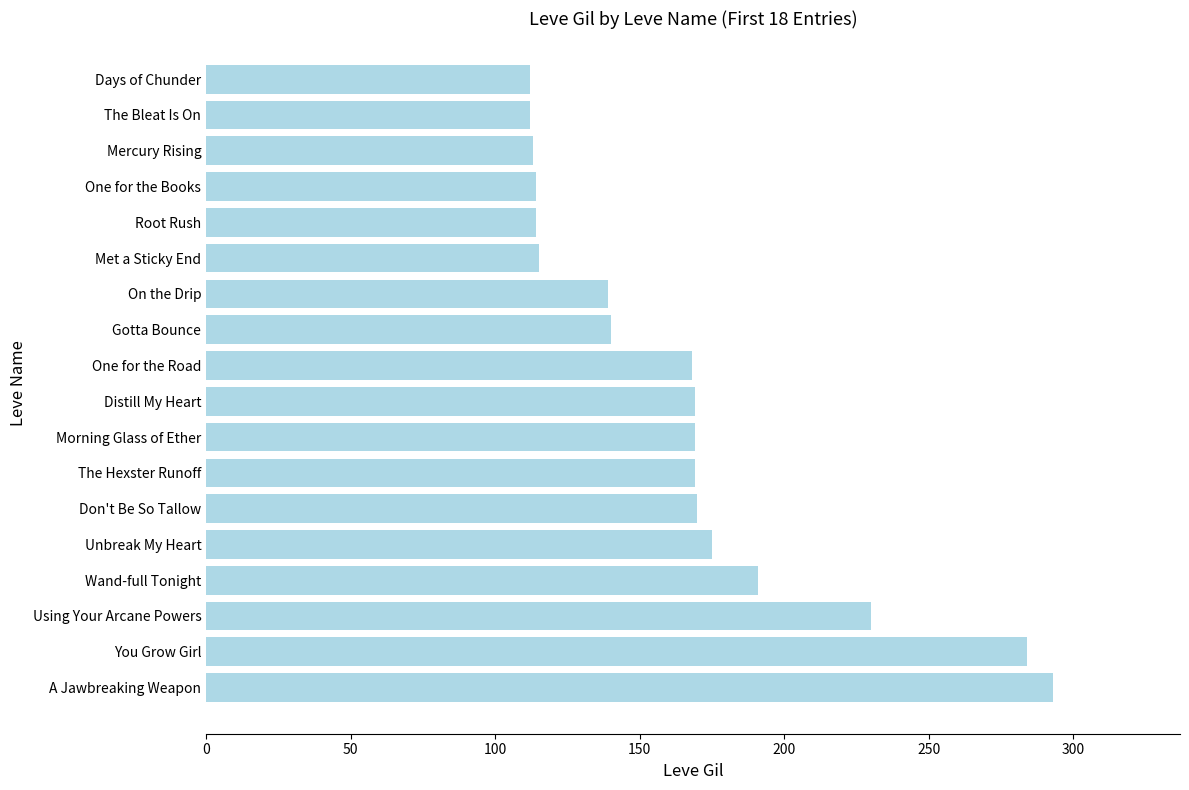

Is it true that the value at You Grow Girl is 404?

False